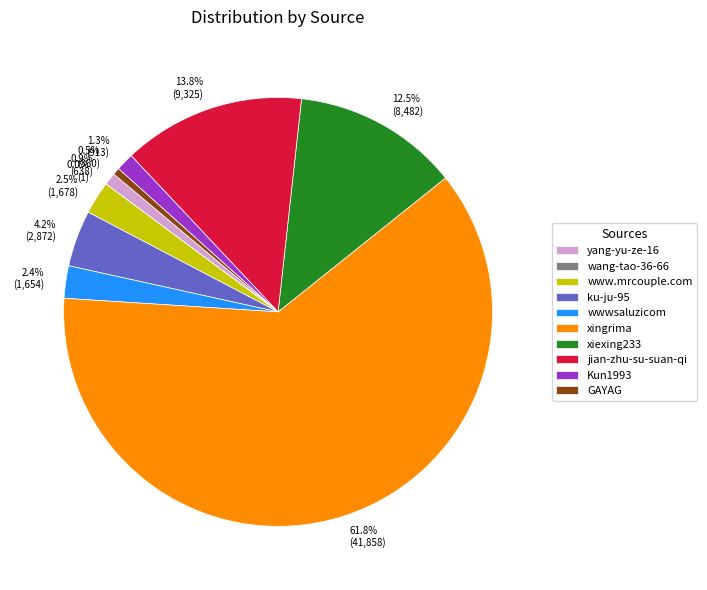

How much of the chart is everything except www.mrcouple.com?

97.5%